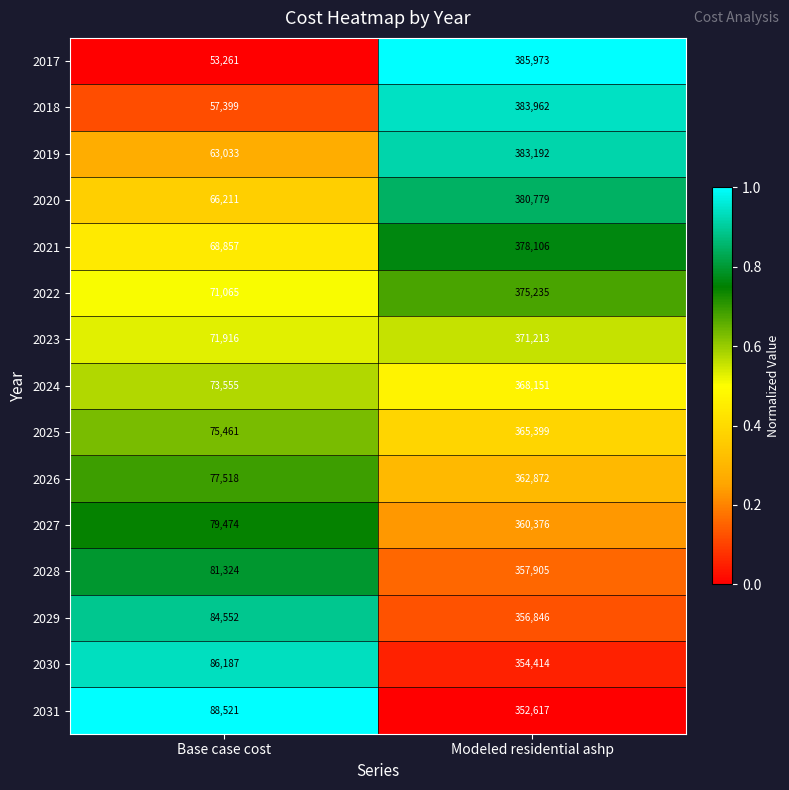

At which category is the sum across all series the highest?

Modeled residential ashp